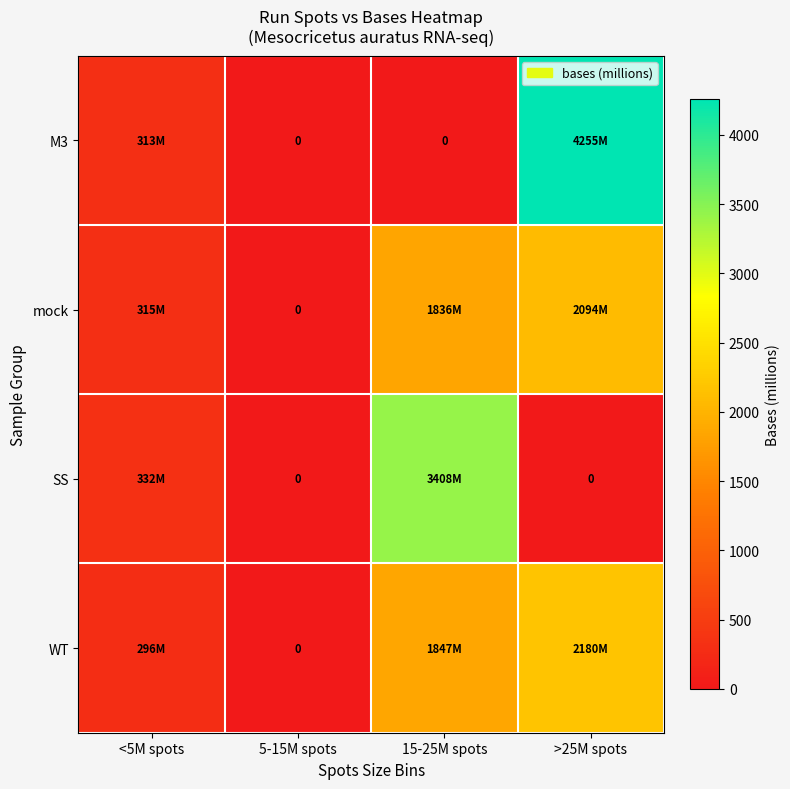

How many values in WT are above zero?

3